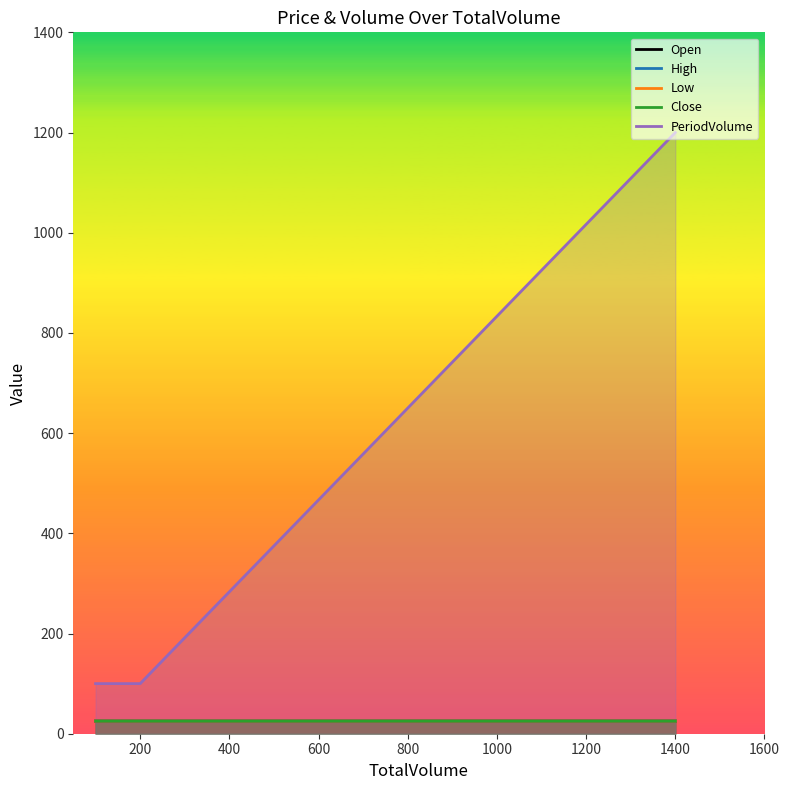

The Close series shows 25.3 at 1400. True or false?

True